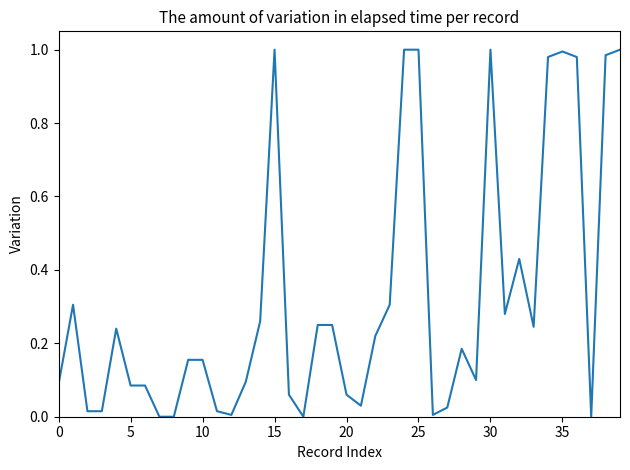

The value at 35 is 1.5. True or false?

False